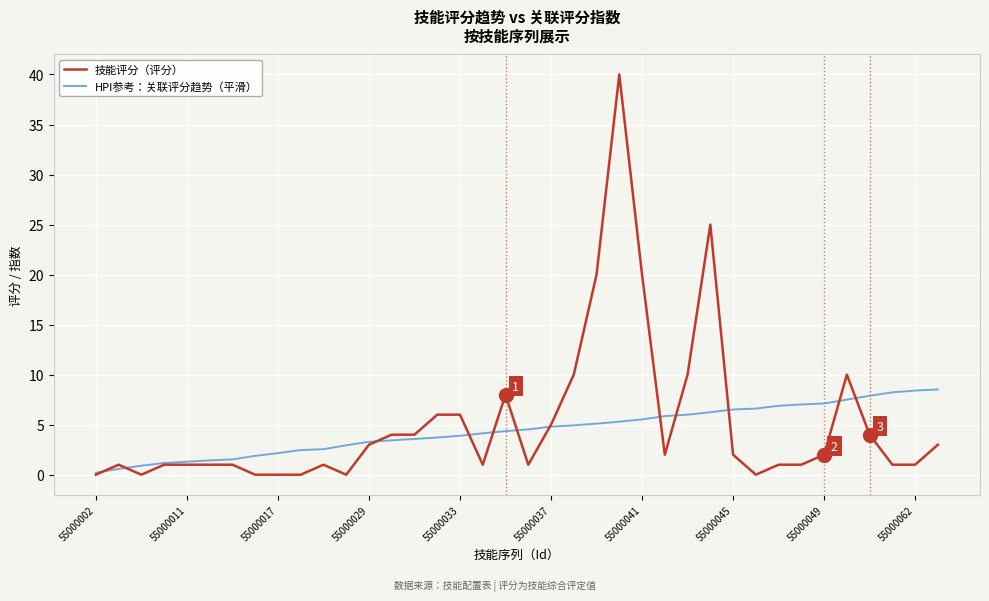

What is the maximum value for HPI参考：关联评分趋势（平滑）?

8.5